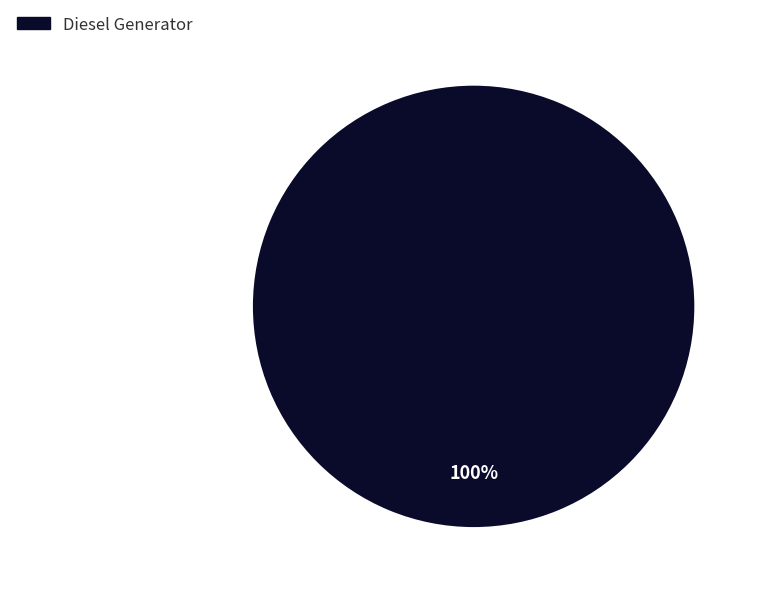

Is there a majority slice in this chart?

Yes